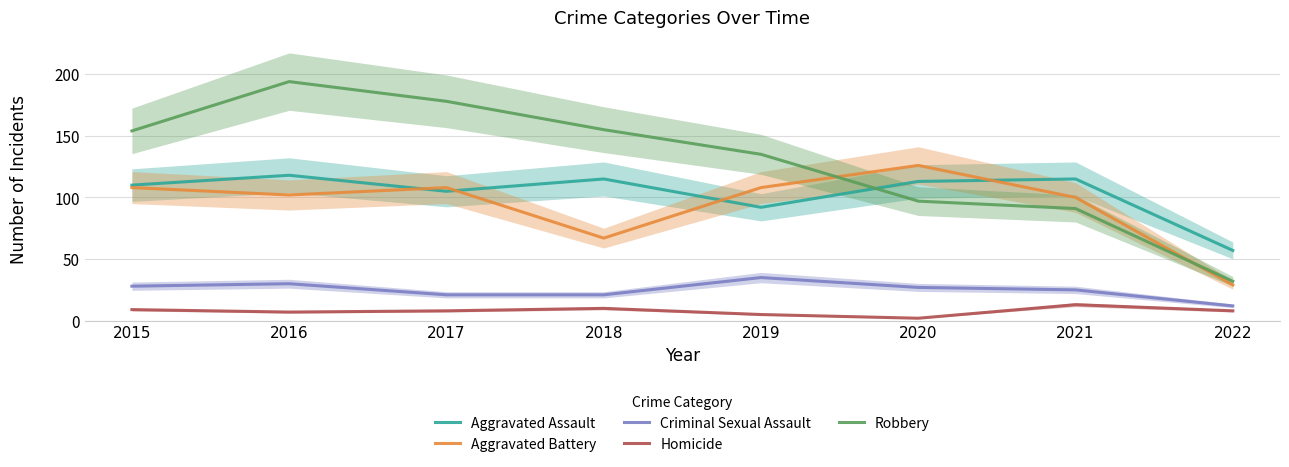

Reading left to right, list all the values displayed in this chart.

Aggravated Assault: 110	118	105	115	92	113	115	57
Aggravated Battery: 108	102	108	67	108	126	100	29
Criminal Sexual Assault: 28	30	21	21	35	27	25	12
Homicide: 9	7	8	10	5	2	13	8
Robbery: 154	194	178	155	135	97	91	32